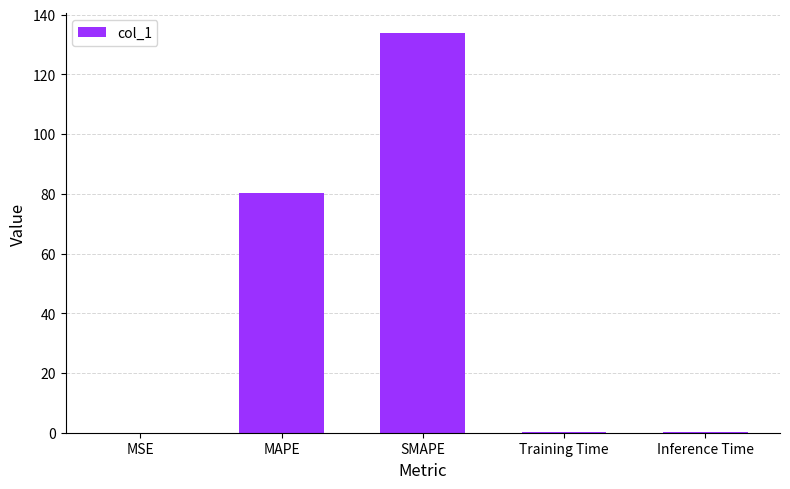

Where is the data nearest to the value 66?

MAPE